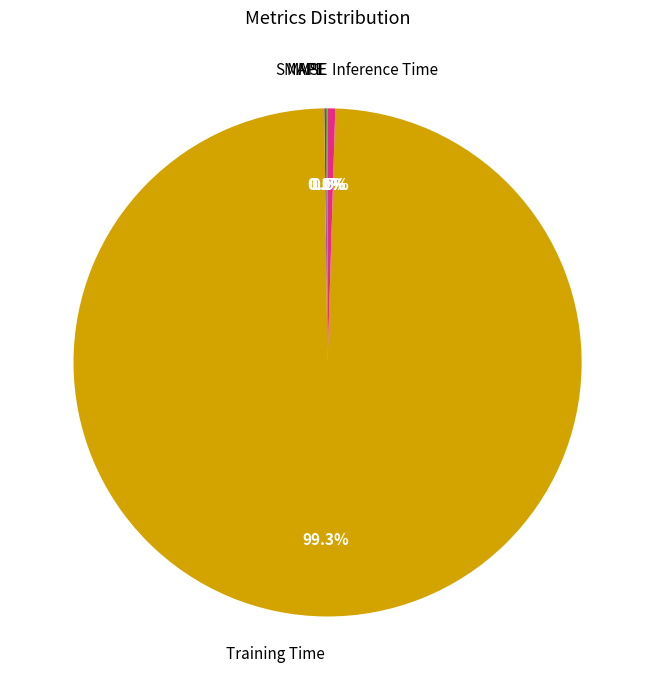

Which category has the biggest portion of the pie?

Training Time